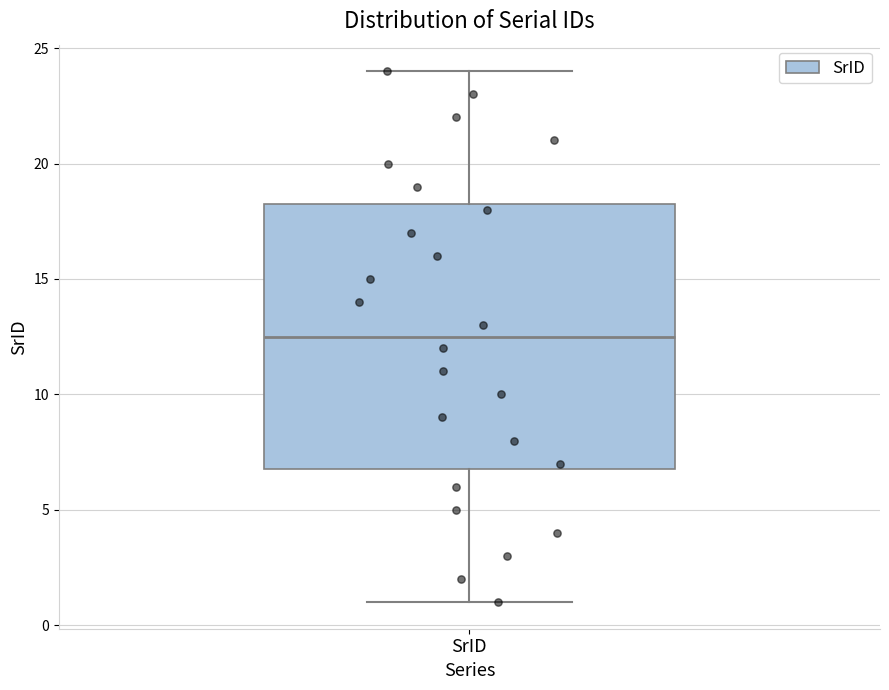

Read this box plot against the y-axis: the position of the median line, the range covered by the box, and the ends of both whiskers. The values are not printed on the chart, so give them approximately, as read against the axis.

median 12.5, box 7.0 to 18.5, whiskers 1.0 to 24.0